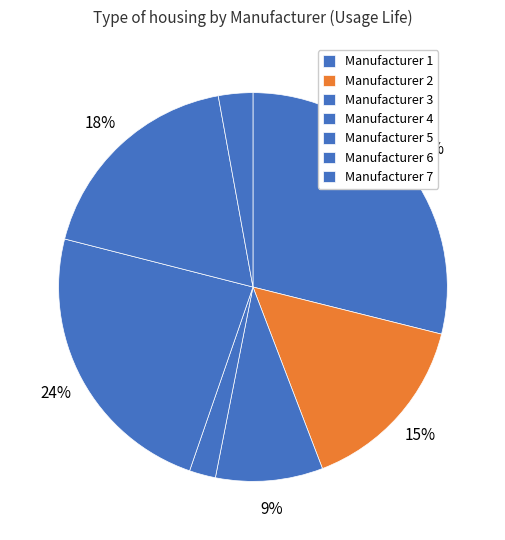

Rank the categories by value from lowest to highest.

2, 3, 7, 4, 6, 5, 1